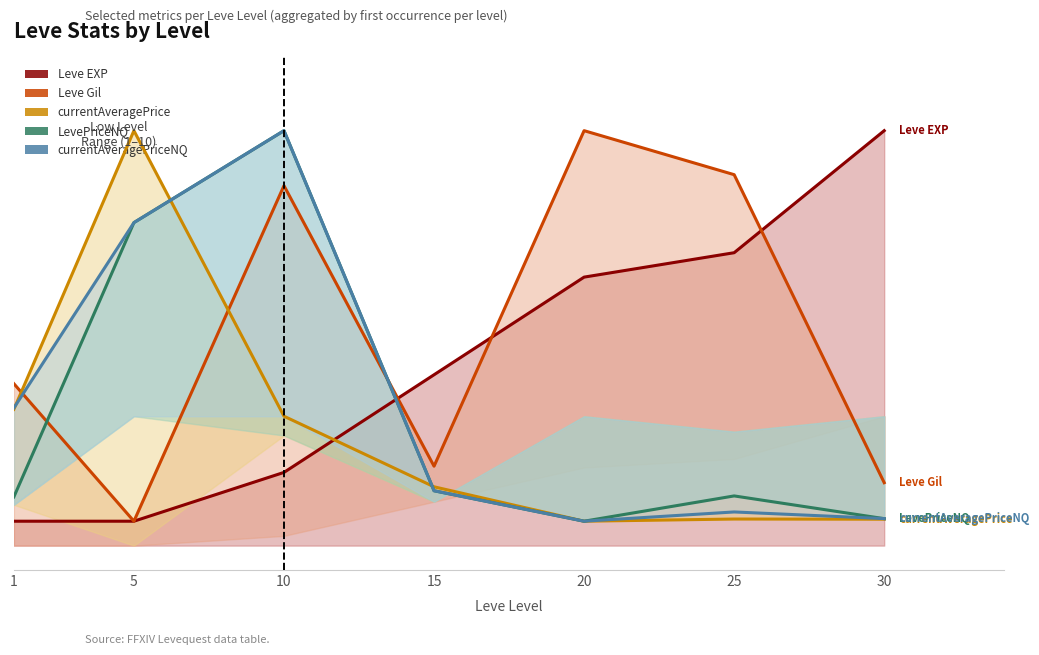

Does the chart have visible grid lines?

No